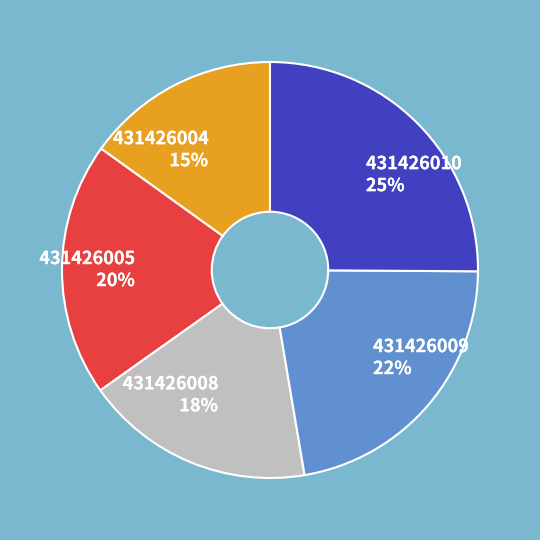

Rank the categories by value from highest to lowest.

431426010, 431426009, 431426005, 431426008, 431426004